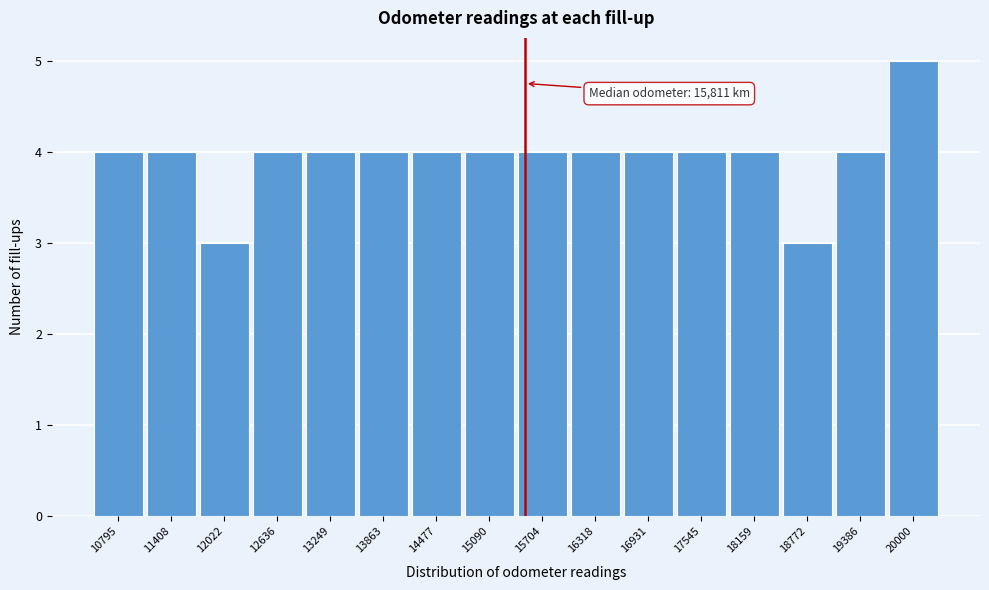

Reading right to left, list all the values displayed in this chart.

20000=5	19386=4	18772=3	18159=4	17545=4	16931=4	16318=4	15704=4	15090=4	14477=4	13863=4	13249=4	12636=4	12022=3	11408=4	10795=4